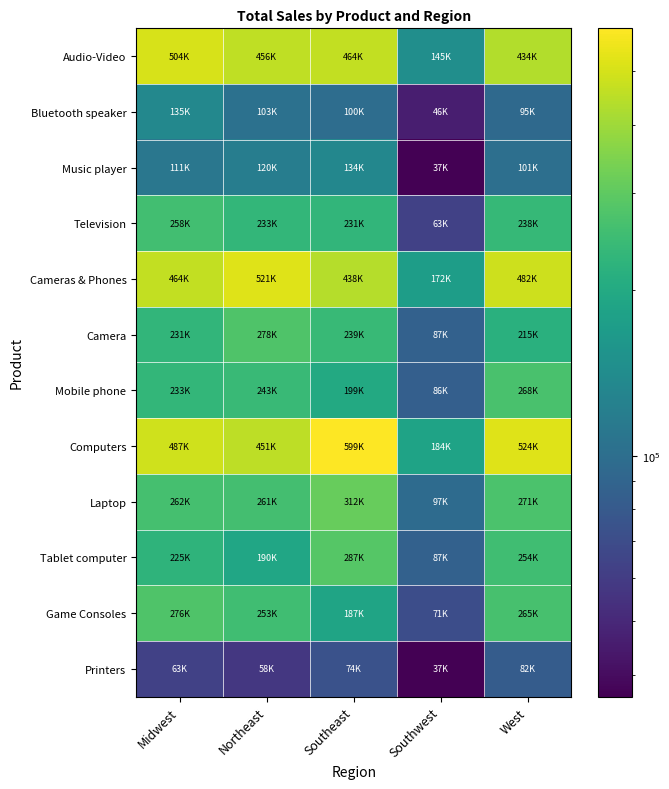

Reading left to right, list all the values displayed in this chart.

Audio-Video: Midwest=504091.7	Northeast=456018.1	Southeast=464050.9	Southwest=145475.9	West=434097.9
Bluetooth speaker: Midwest=135147.4	Northeast=103351.6	Southeast=99508.9	Southwest=46128.6	West=95294.2
Music player: Midwest=110948.3	Northeast=119938.6	Southeast=133910.1	Southwest=36501.3	West=100851.0
Television: Midwest=257996.1	Northeast=232727.8	Southeast=230632.0	Southwest=62845.9	West=237952.7
Cameras & Phones: Midwest=463586.2	Northeast=521222.6	Southeast=438424.5	Southwest=172276.9	West=482246.4
Camera: Midwest=230618.7	Northeast=278159.7	Southeast=239289.7	Southwest=86680.1	West=214502.6
Mobile phone: Midwest=232967.5	Northeast=243062.9	Southeast=199134.8	Southwest=85596.8	West=267743.8
Computers: Midwest=487107.5	Northeast=451183.9	Southeast=598678.1	Southwest=184492.1	West=524472.8
Laptop: Midwest=261655.0	Northeast=260798.9	Southeast=311865.6	Southwest=97392.1	West=270972.8
Tablet computer: Midwest=225452.5	Northeast=190385.0	Southeast=286812.5	Southwest=87100.0	West=253500.0
Game Consoles: Midwest=276233.5	Northeast=252606.2	Southeast=186784.8	Southwest=70707.4	West=265449.4
Printers: Midwest=62843.7	Northeast=57614.2	Southeast=73512.6	Southwest=36846.3	West=82361.8